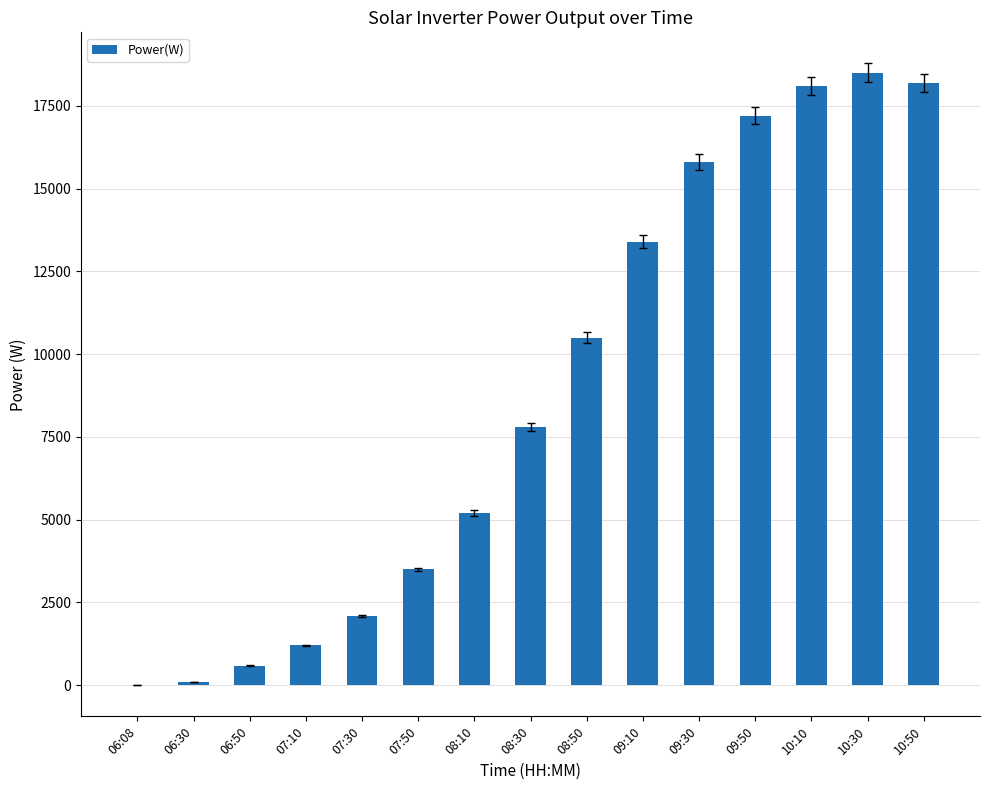

Reading left to right, transcribe all the data shown in this chart.

06:08=0	06:30=106	06:50=594	07:10=1200	07:30=2100	07:50=3500	08:10=5200	08:30=7800	08:50=10500	09:10=13400	09:30=15800	09:50=17200	10:10=18100	10:30=18500	10:50=18200